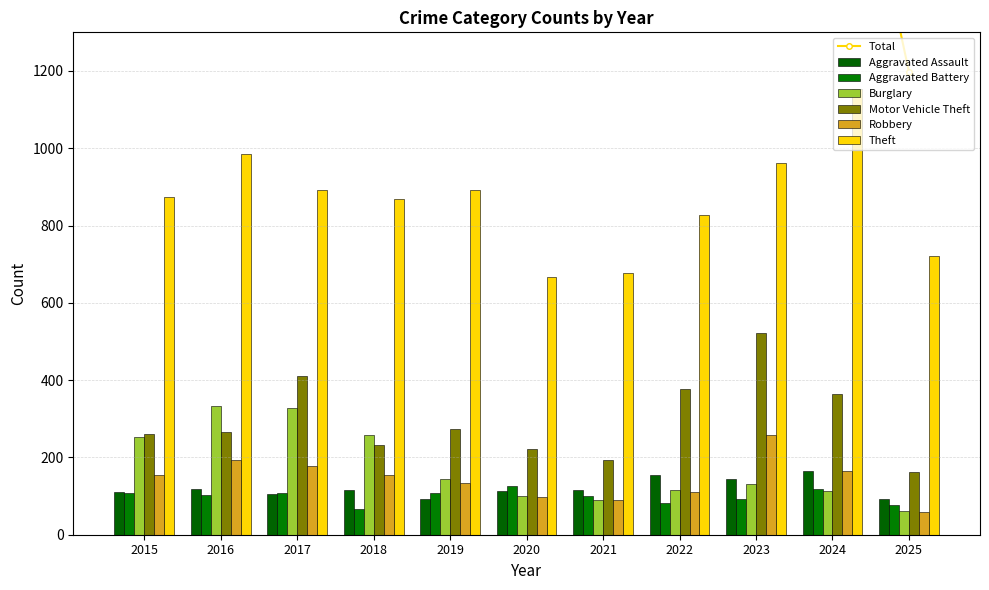

Reading right to left, extract all data points from this chart.

Aggravated Assault: 2025=93	2024=166	2023=145	2022=154	2021=115	2020=113	2019=92	2018=115	2017=105	2016=118	2015=110
Aggravated Battery: 2025=77	2024=119	2023=92	2022=81	2021=100	2020=125	2019=108	2018=67	2017=108	2016=102	2015=108
Burglary: 2025=61	2024=112	2023=130	2022=116	2021=90	2020=100	2019=143	2018=257	2017=329	2016=333	2015=254
Motor Vehicle Theft: 2025=163	2024=365	2023=523	2022=376	2021=193	2020=221	2019=273	2018=231	2017=411	2016=265	2015=261
Robbery: 2025=59	2024=165	2023=259	2022=111	2021=91	2020=97	2019=135	2018=155	2017=178	2016=194	2015=154
Theft: 2025=720	2024=1153	2023=961	2022=827	2021=678	2020=666	2019=891	2018=868	2017=892	2016=984	2015=874